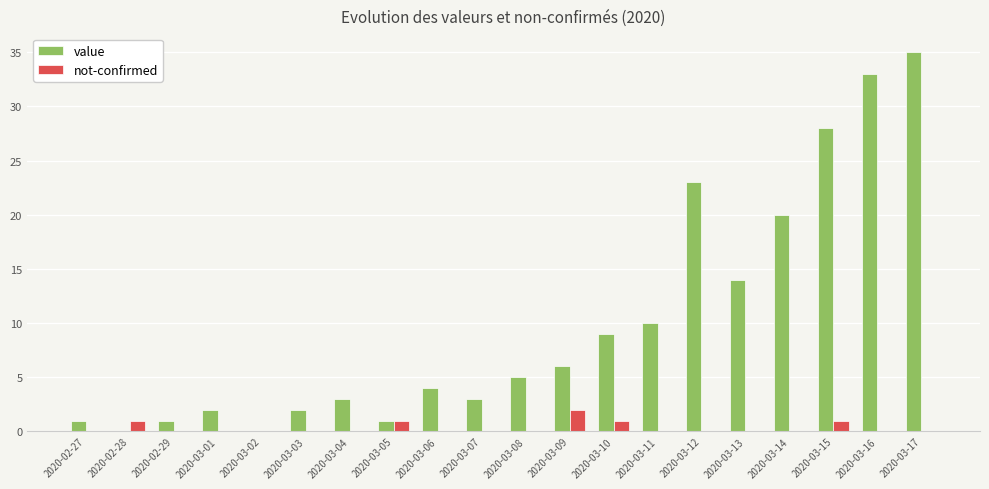

The value of value at 2020-03-10 is 15. True or false?

False